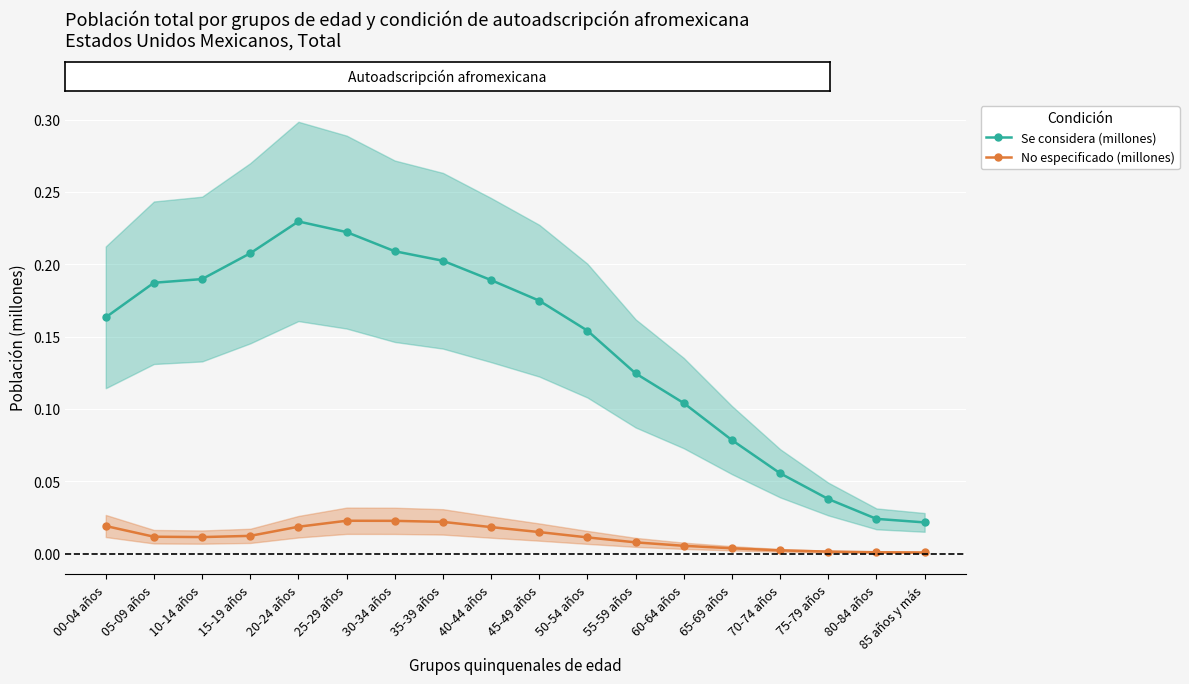

At which category does the chart reach its minimum across all series?

85 años y más